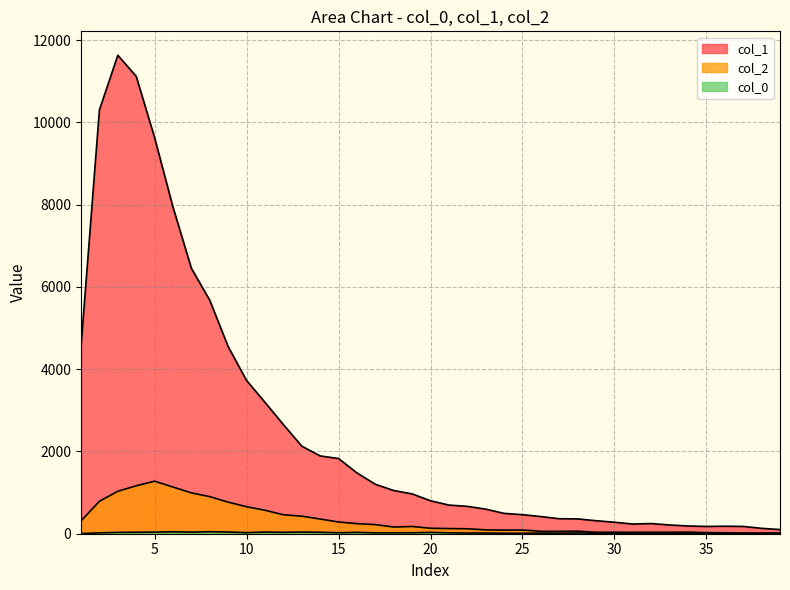

Is the value of col_2 at 19 greater than the value of col_1 at 9?

No